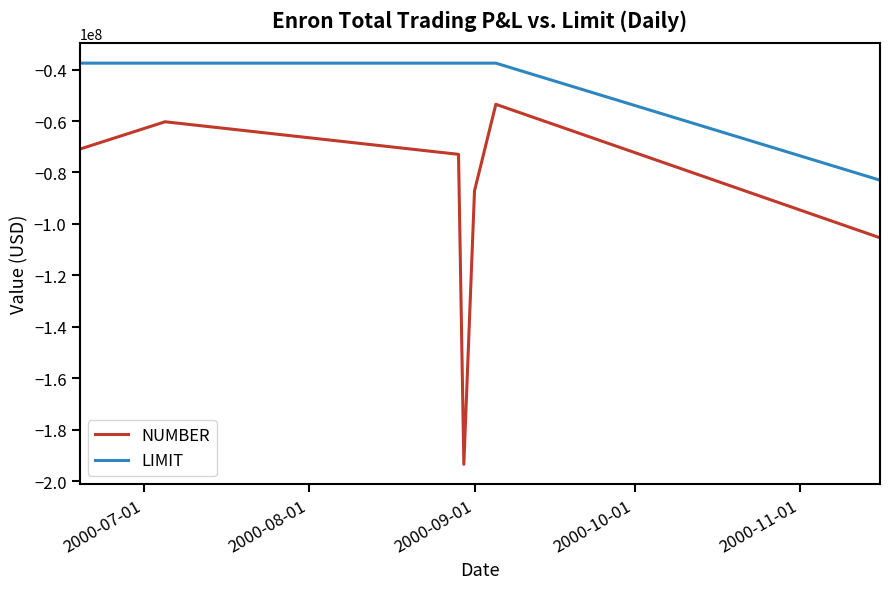

What is the difference between the maximum and second lowest values in the NUMBER series?

51899000